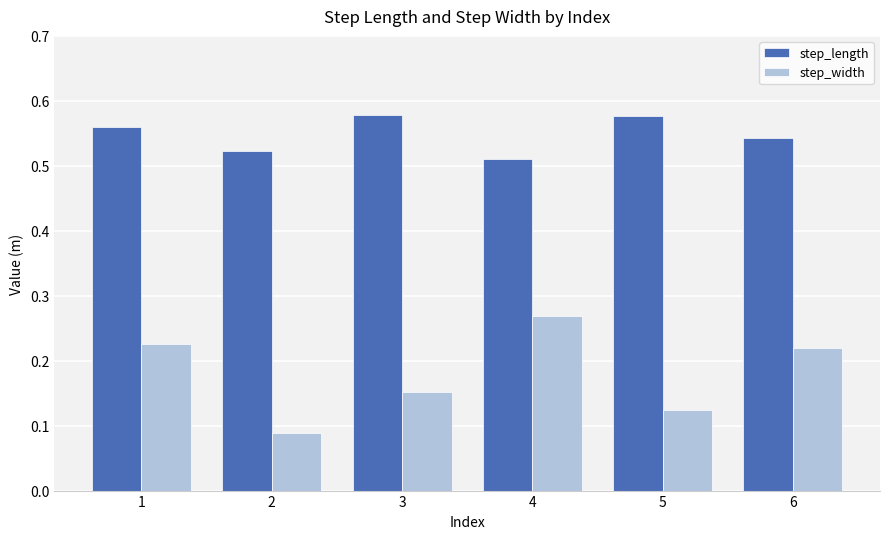

List the series in order of their overall mean, lowest first.

step_width, step_length